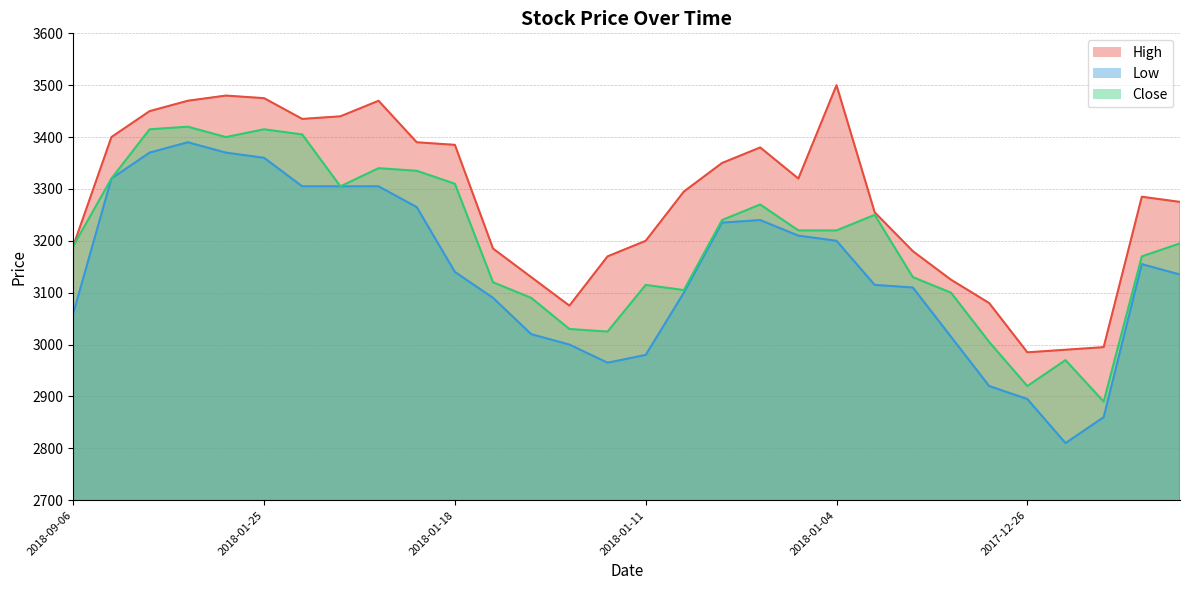

What is the difference between the second highest and second lowest values in the Close series?

495